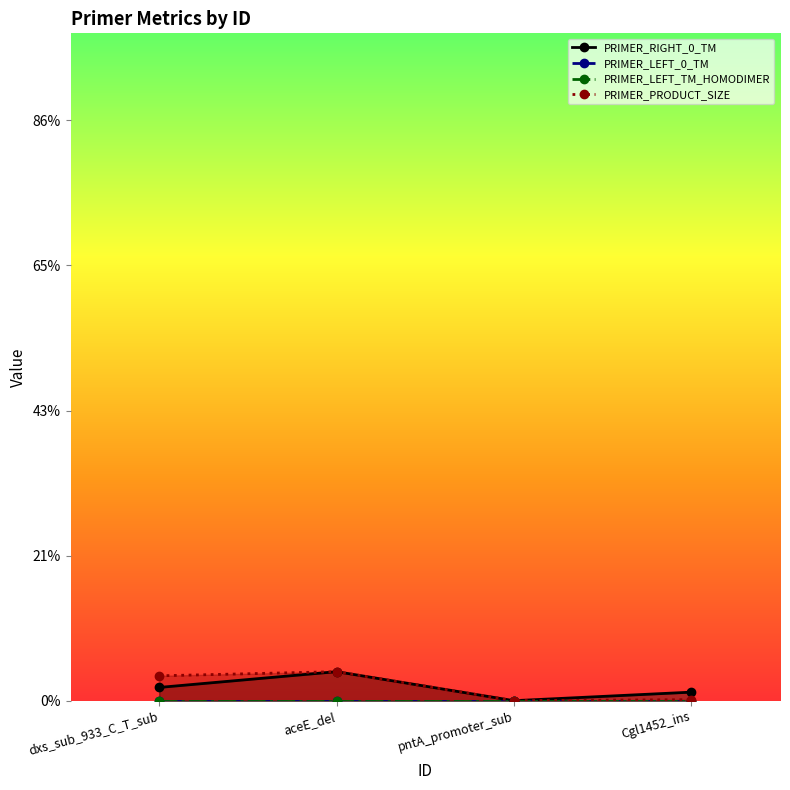

At which label is PRIMER_LEFT_0_TM closest to 0?

dxs_sub_933_C_T_sub